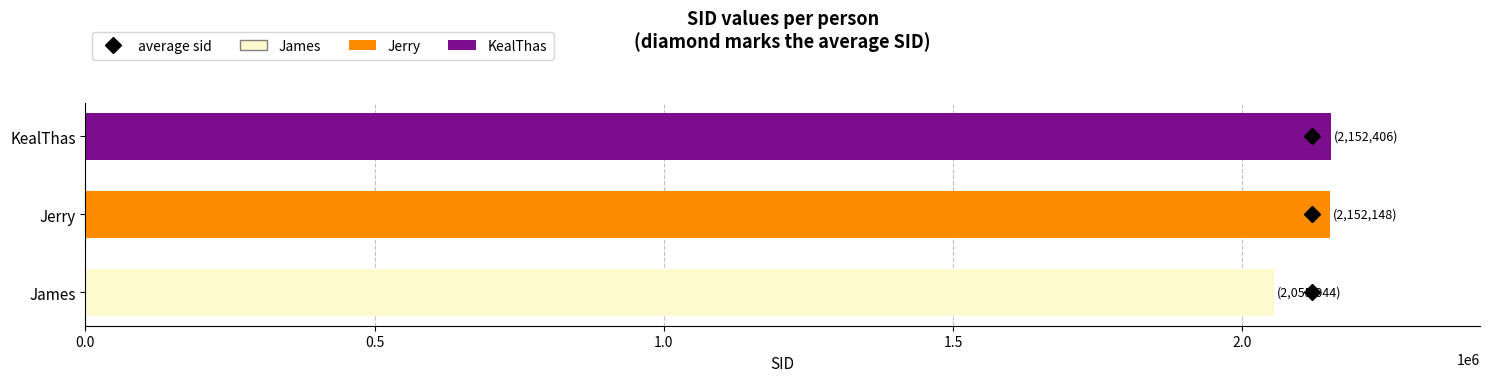

What is the change in value from James to Jerry?

+97104